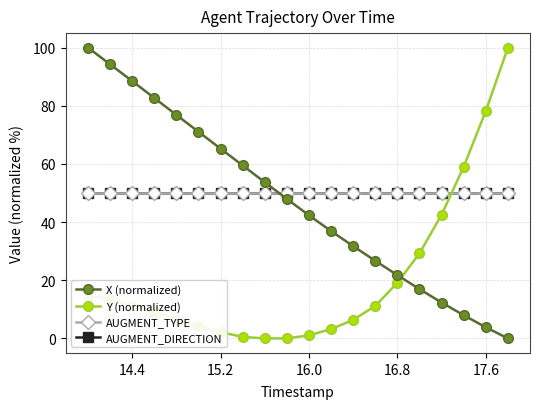

Does the chart have visible grid lines?

Yes